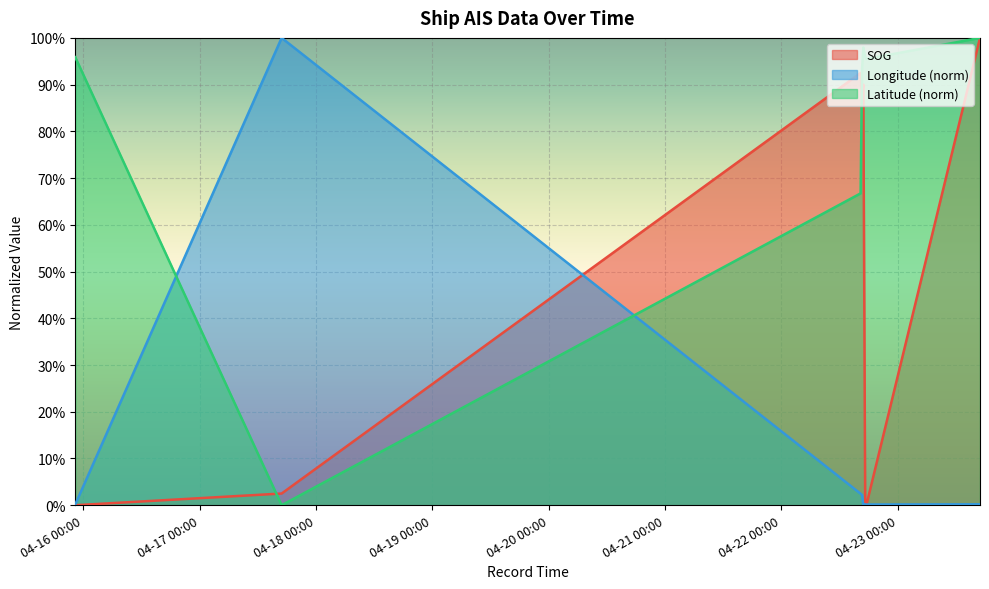

At which category does Longitude reach its first local valley?

2024-04-22 16:52:54